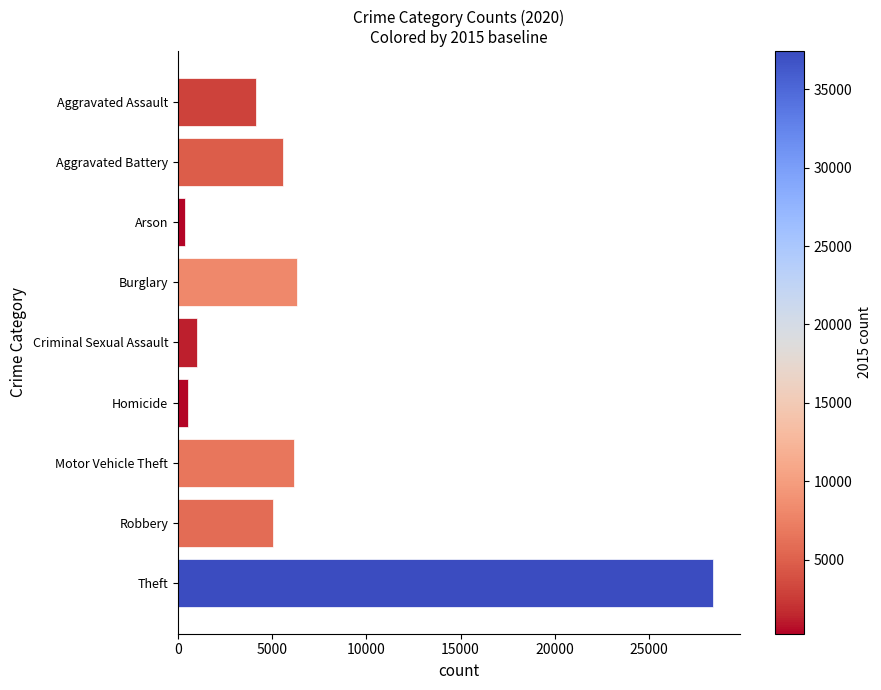

Are the bars grouped side by side (vs. stacked)?

No